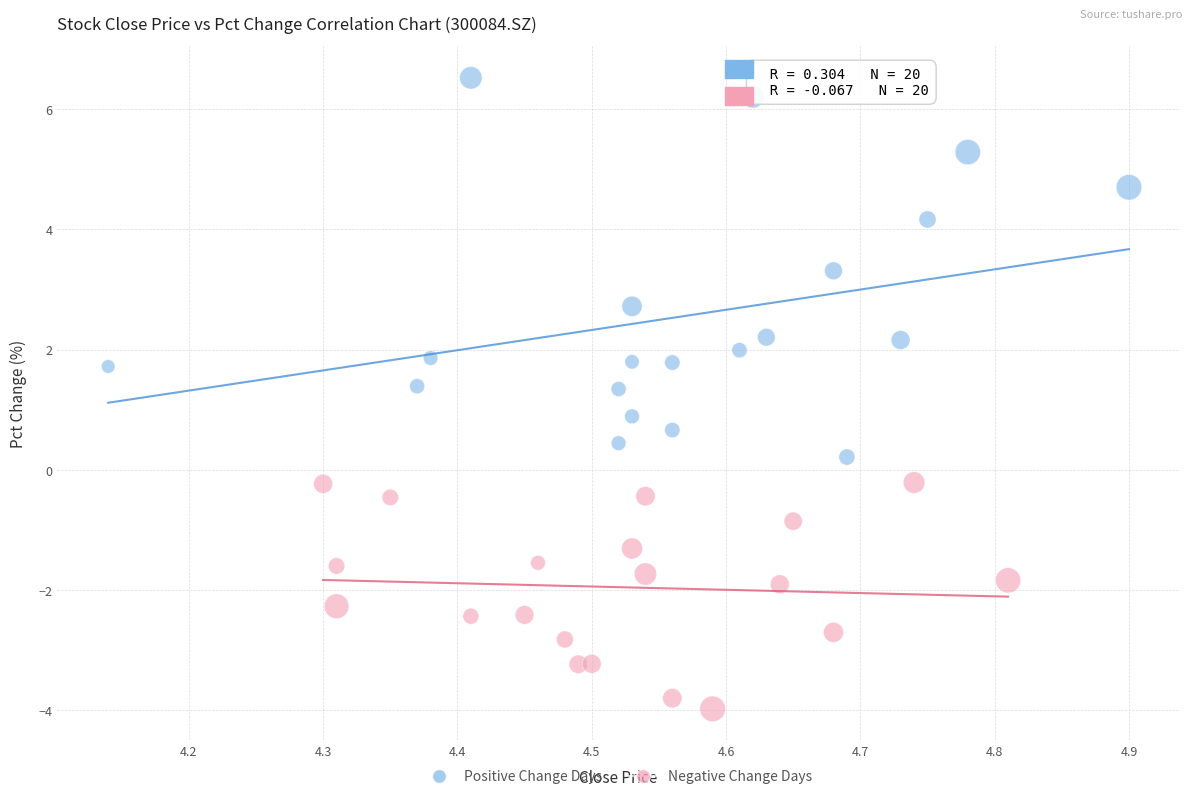

Which series contains the highest Y value?

Positive Change Days